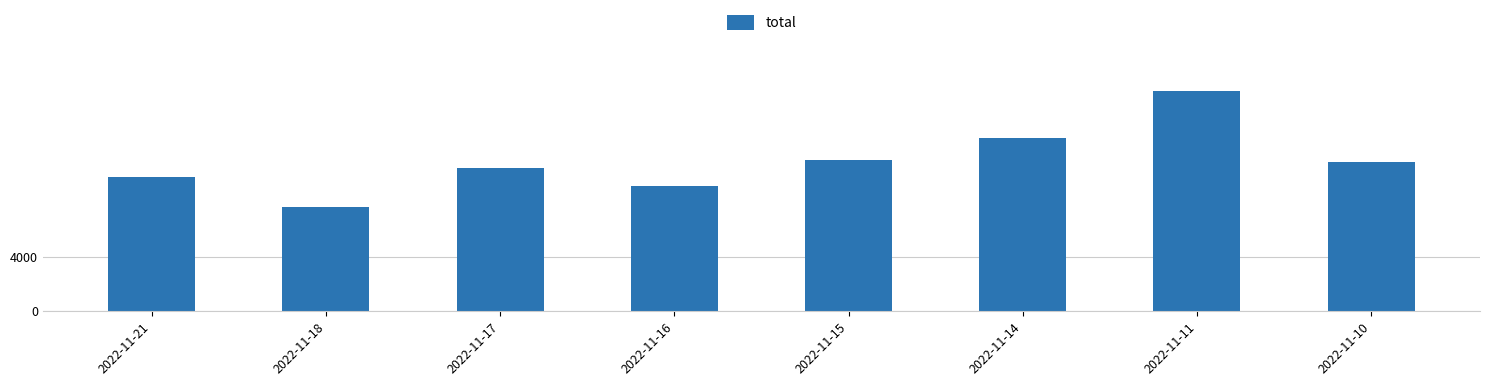

How many values are below 10915?

4